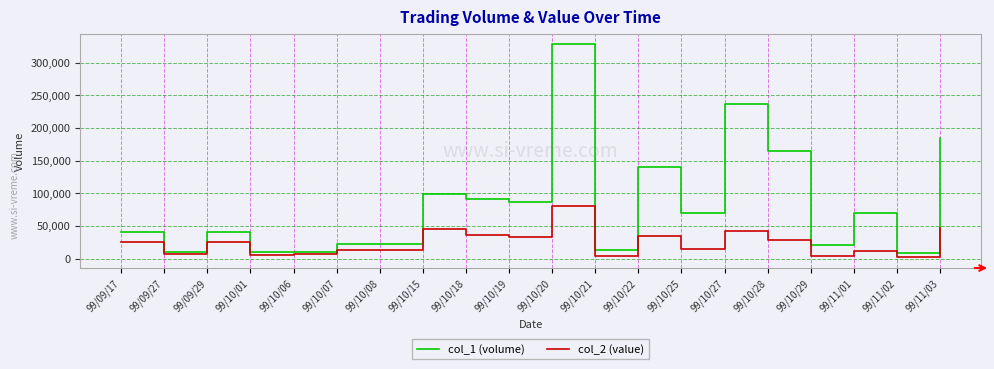

Which category has the highest value across all series?

99/10/20